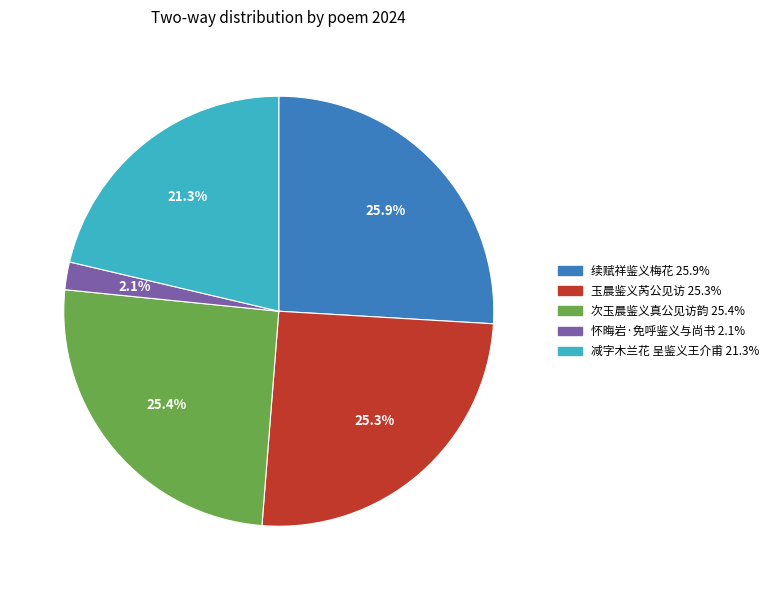

To the nearest percent, what portion does 减字木兰花 呈鉴义王介甫 represent?

21%